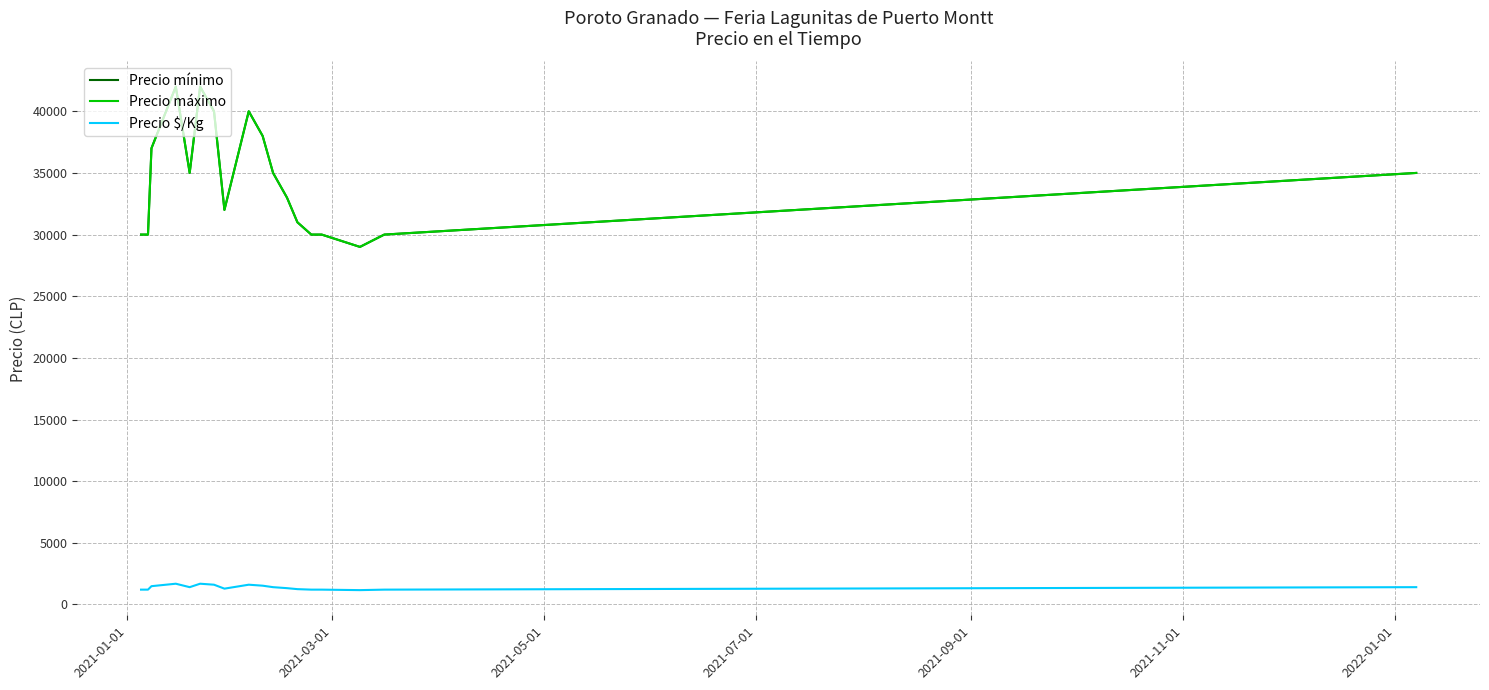

At which label is Precio $/Kg closest to 1420?

2021-11-01